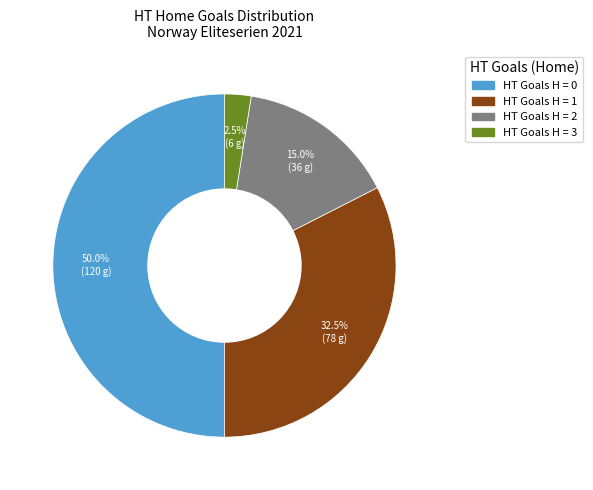

How many segments does this pie chart have?

4